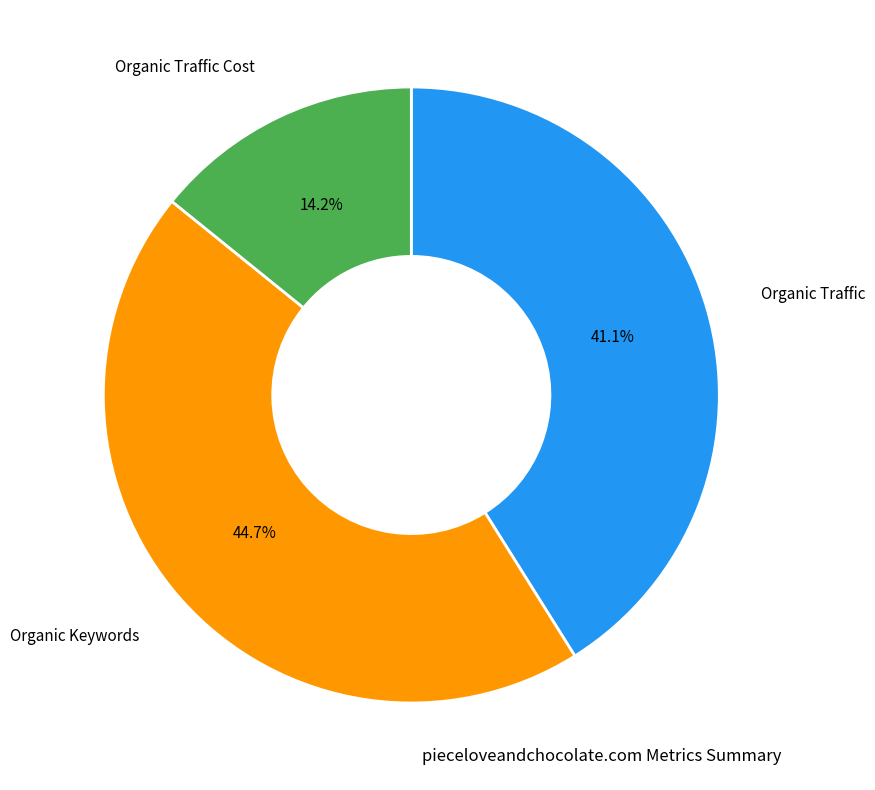

To the nearest percent, what portion does Organic Traffic Cost represent?

14%